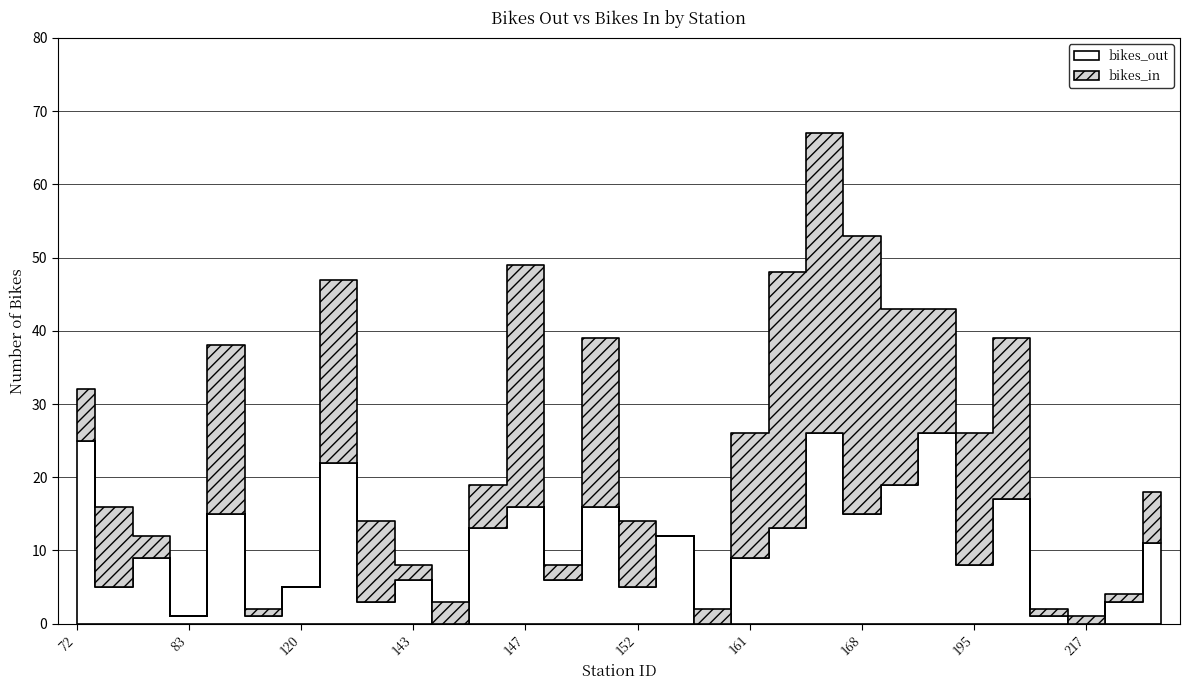

List the labels in order of bikes_out value, largest first.

167, 174, 72, 127, 173, 212, 147, 151, 116, 168, 146, 164, 157, 223, 82, 161, 195, 143, 150, 79, 120, 152, 137, 218, 83, 119, 216, 144, 160, 217